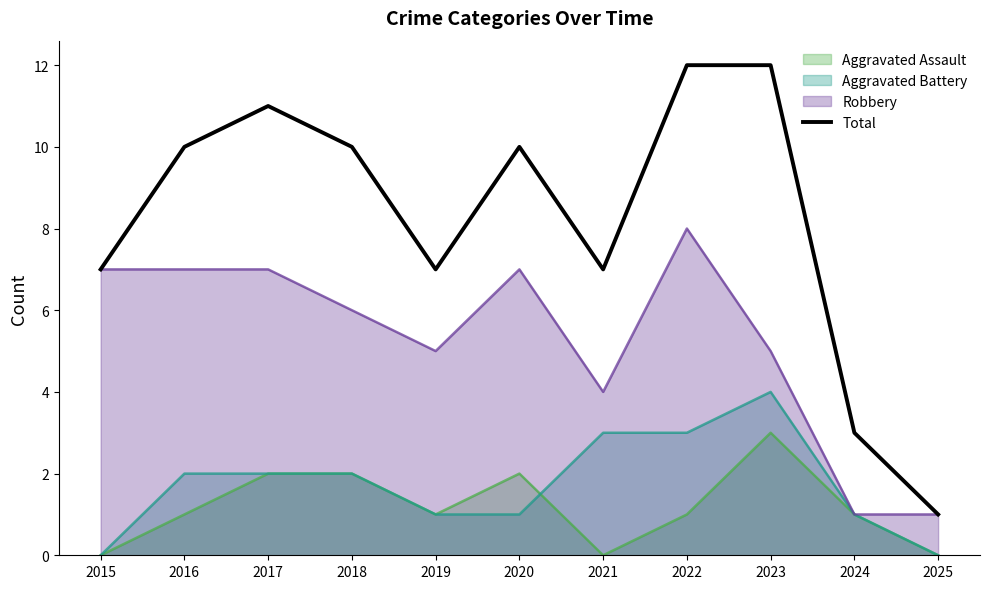

The chart shows a value of 1 at 2025. True or false?

True